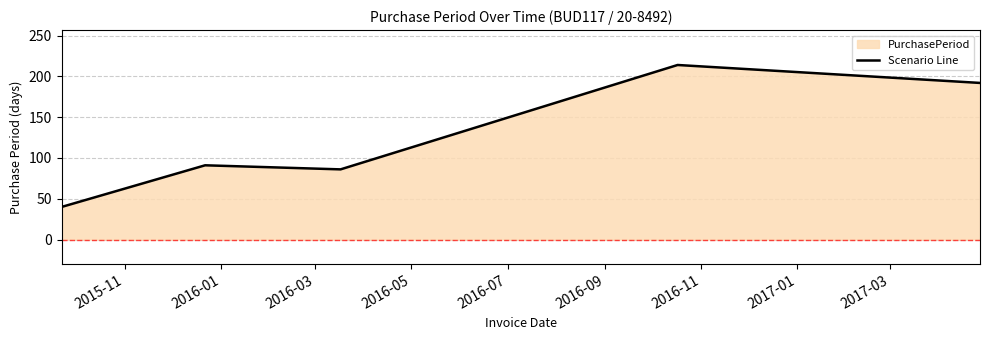

What is the maximum value shown in the chart?

214